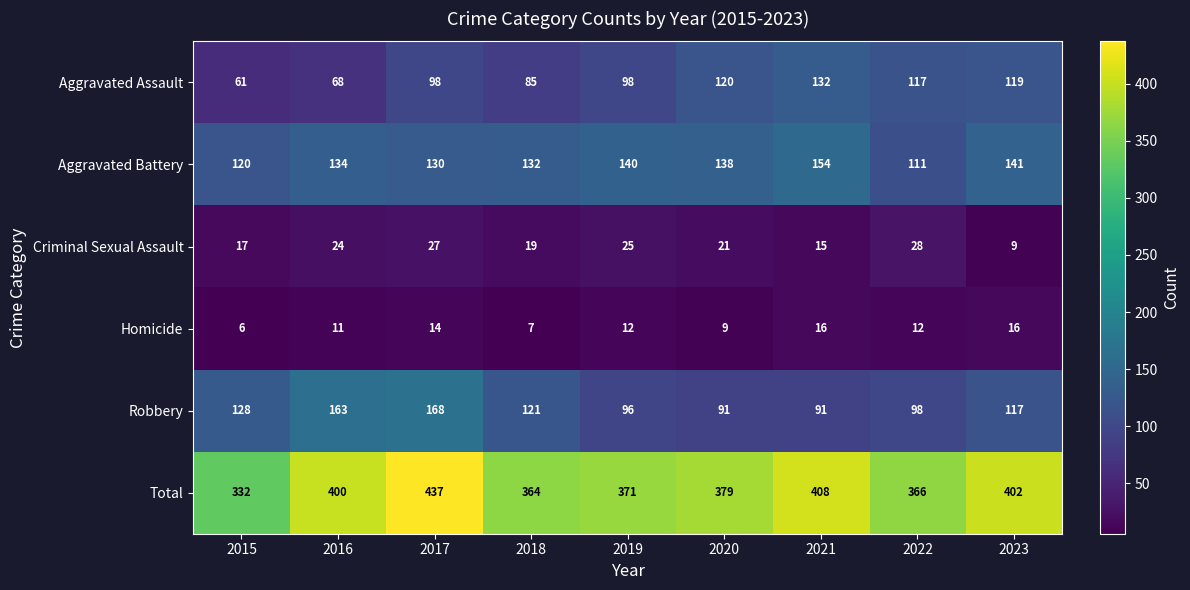

Is it true that Aggravated Battery equals 130 at 2017?

True